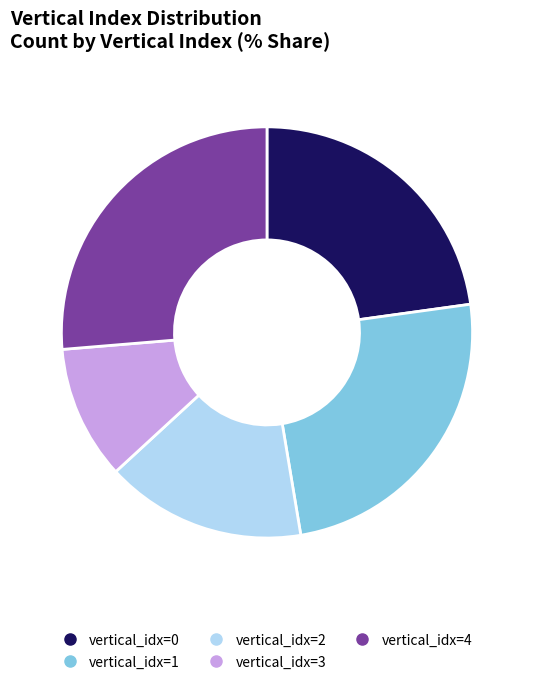

Is there a majority slice in this chart?

No